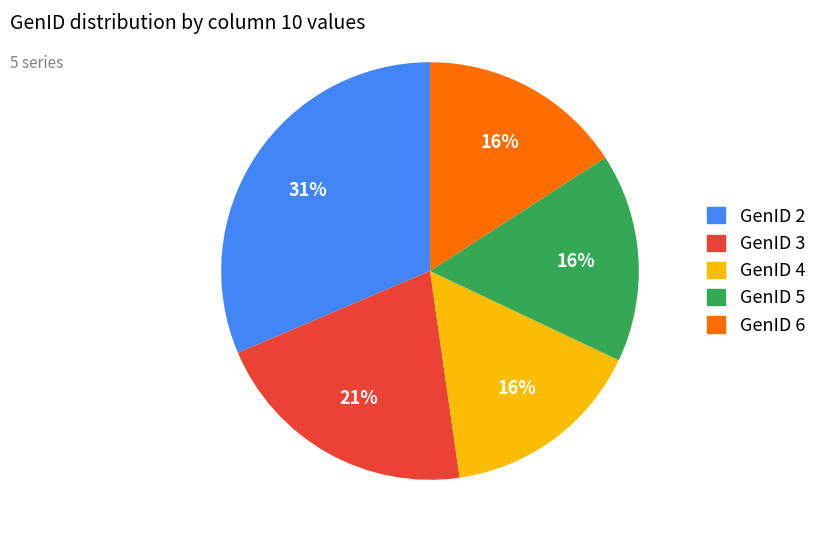

How many segments does this pie chart have?

5